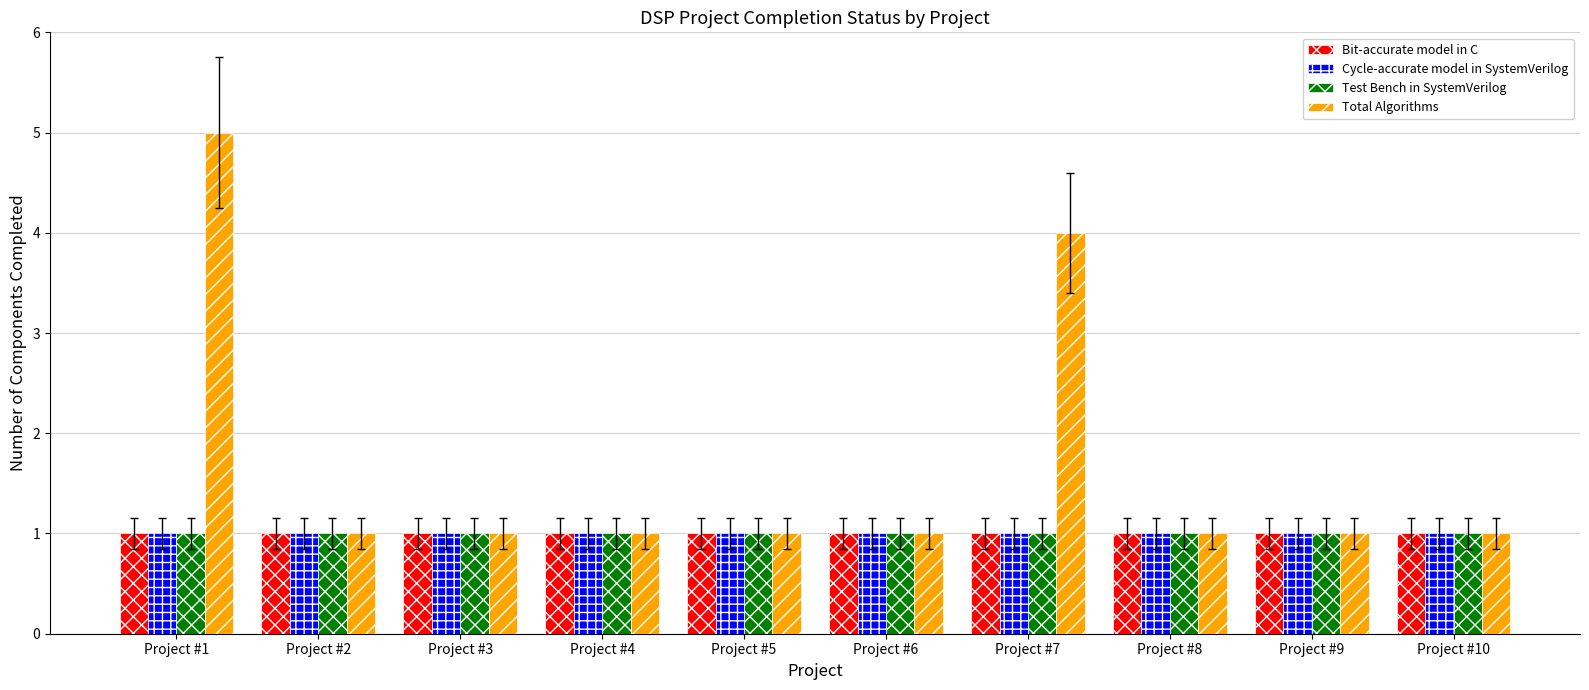

Is it true that Bit-accurate model in C equals 0 at Project #4?

False